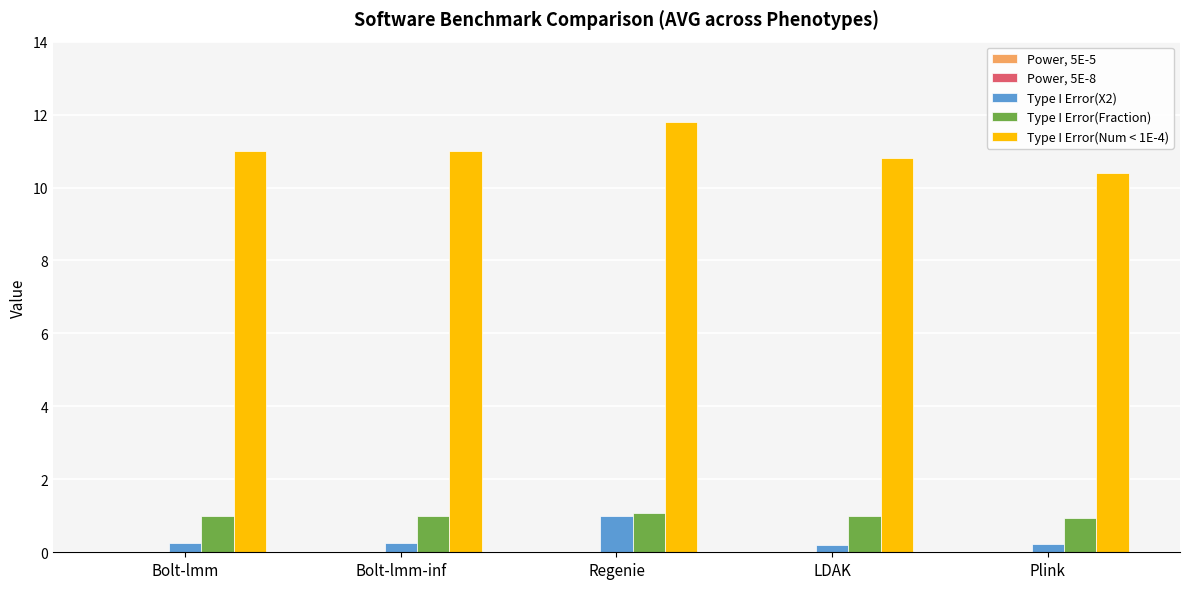

Are the bars horizontal?

No